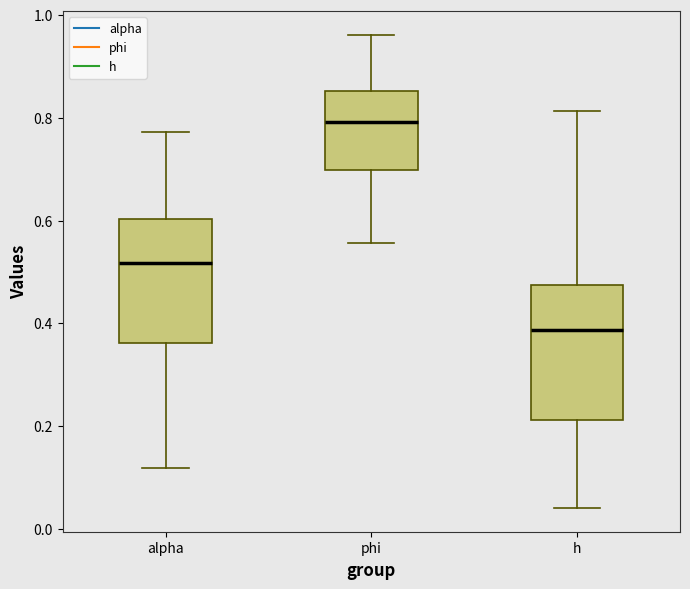

Where does the median line of the box for alpha sit on the y-axis? The values are not printed on the chart, so give them approximately, as read against the axis.

0.52